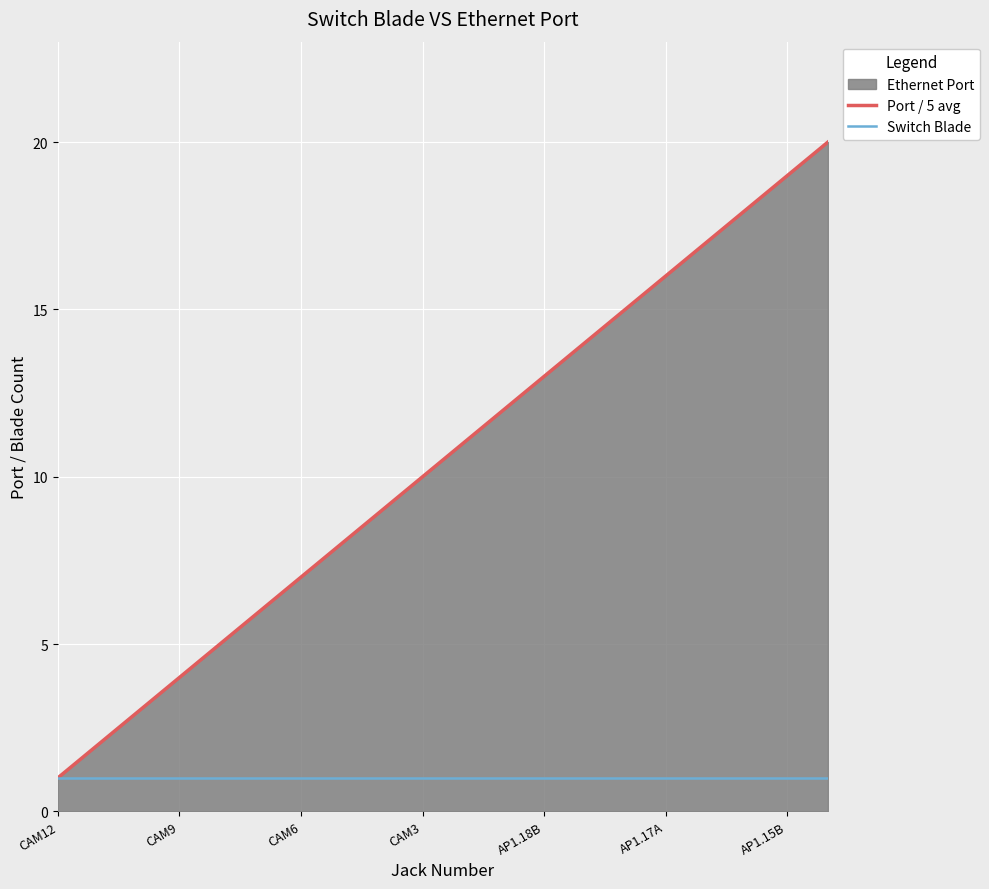

True or false: Switch Blade has a value of 1 at AP1.18B.

True